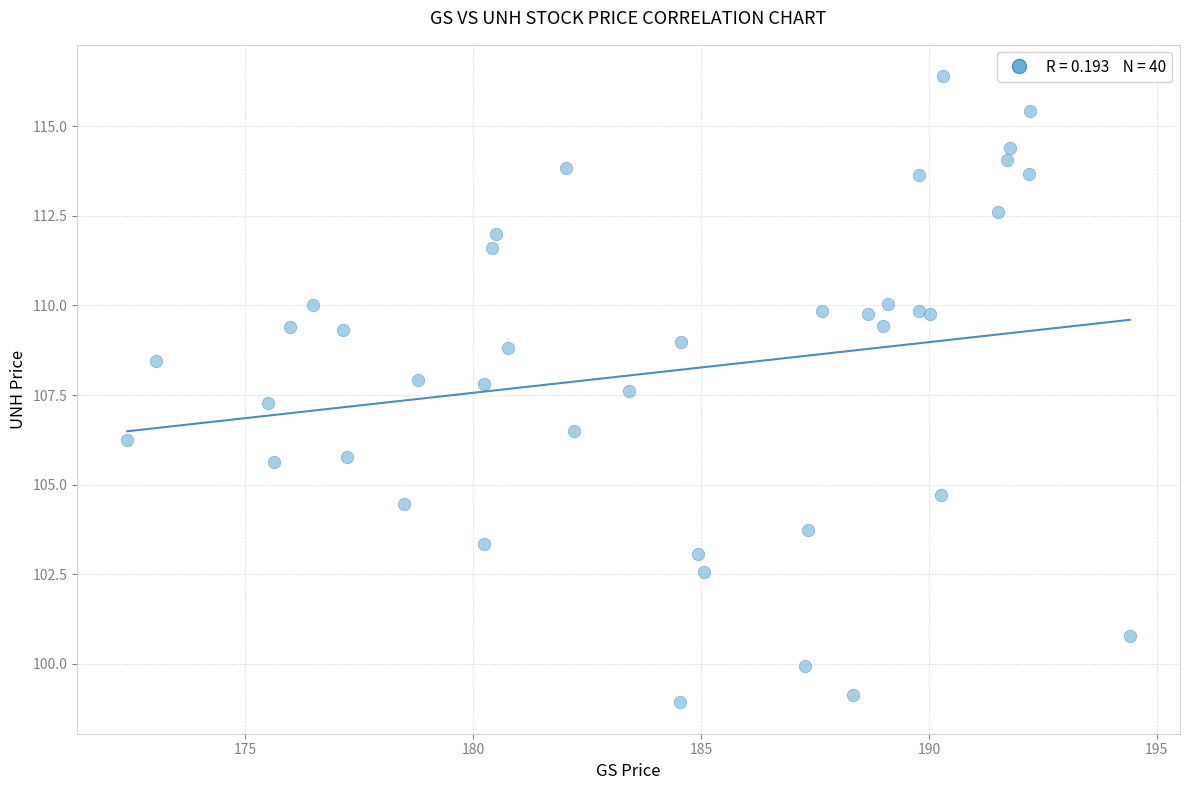

What Y value in the scatter plot is closest to 107?

107.3